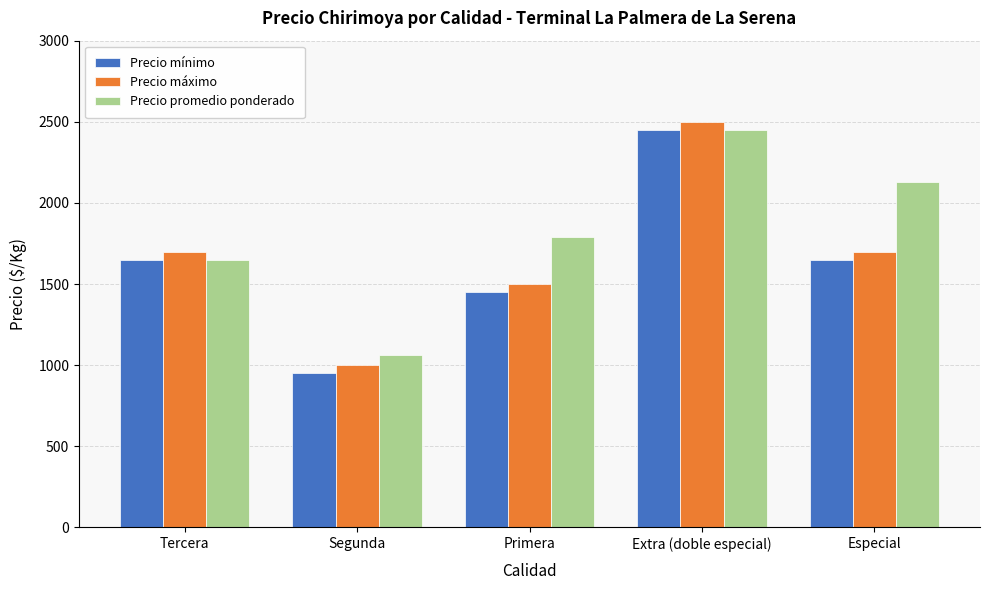

What is the difference between the maximum and second lowest values in the Precio máximo series?

1000